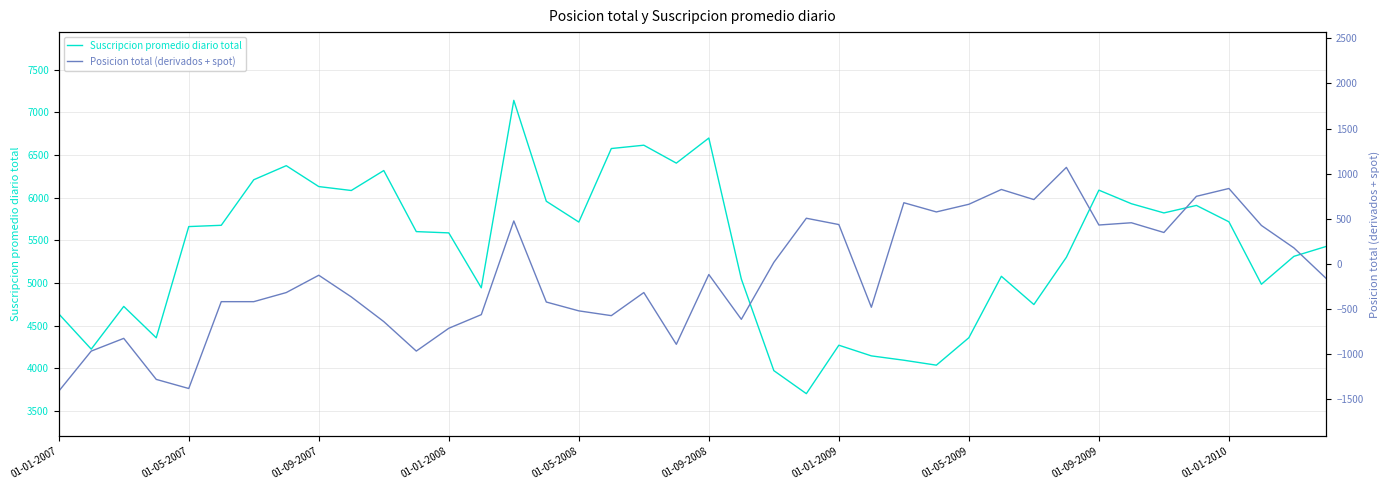

What value does the Suscripcion promedio diario total series have at 26?

4094